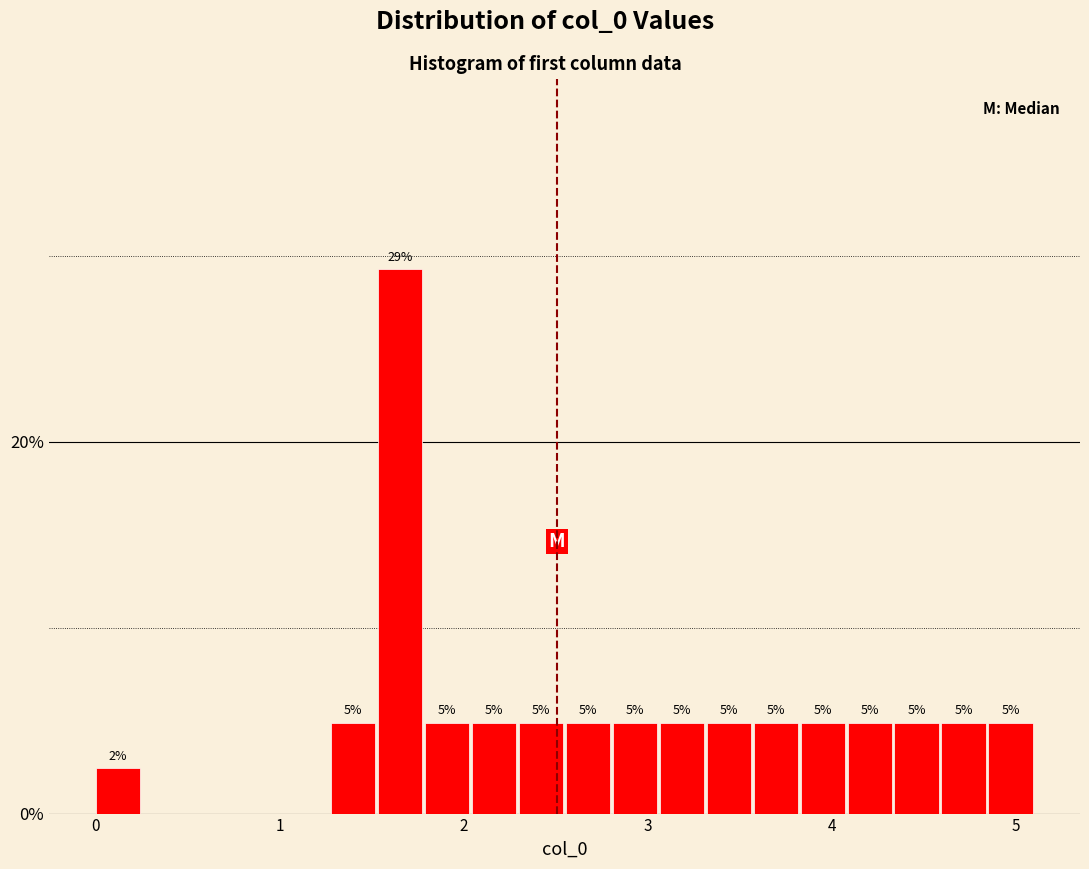

Around what value on the x-axis is the tallest bar? Give the approximate position of its centre, as read against the axis.

1.7